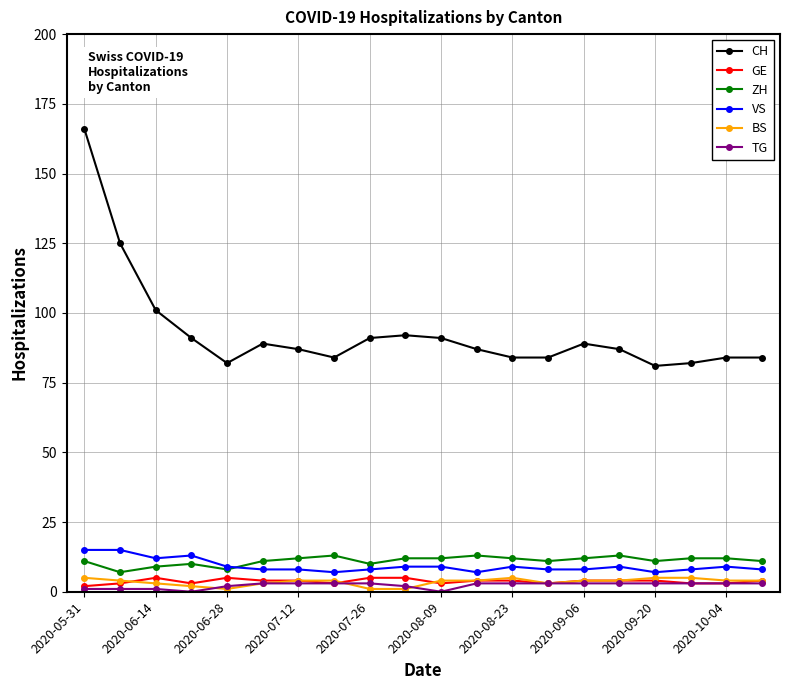

How many data points does each series have?

20